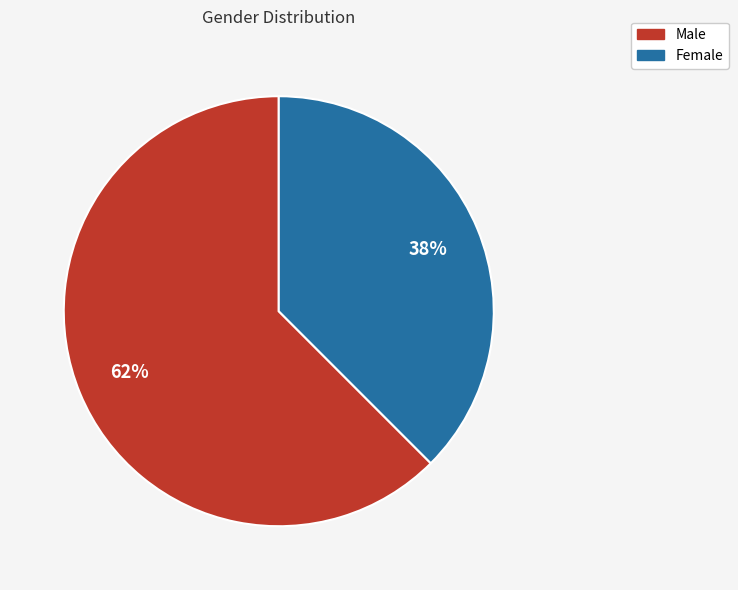

To the nearest percent, what portion does Male represent?

62%